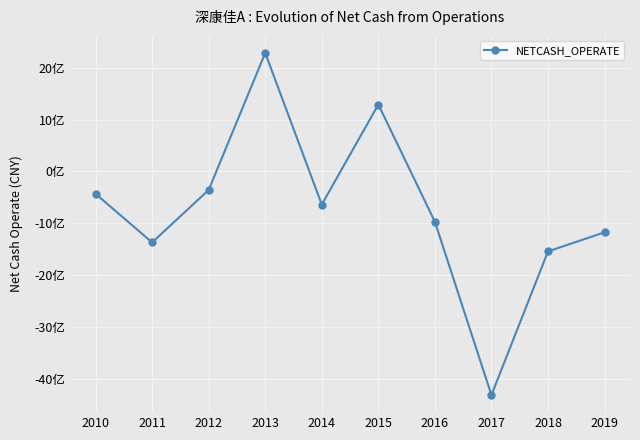

Reading left to right, list all the values displayed in this chart.

-432799347.0	-1370486165.7	-359244914.6	2283254200.9	-640385182.0	1289600482.7	-972135787.4	-4314257622.5	-1543947284.6	-1175873360.3